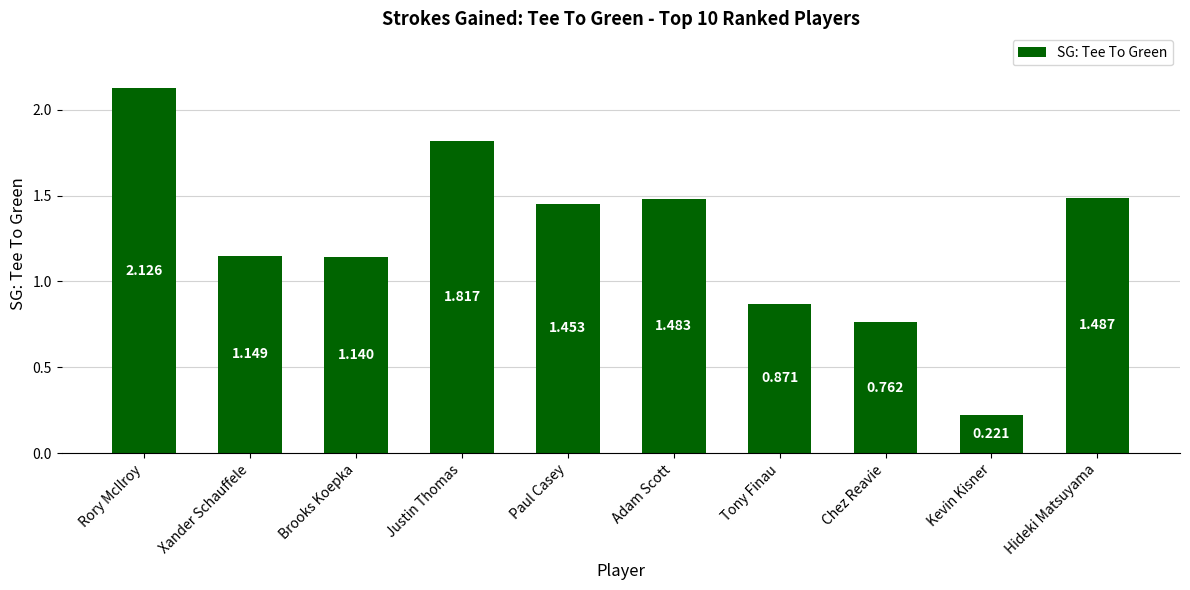

At which label is the value closest to 1?

Tony Finau